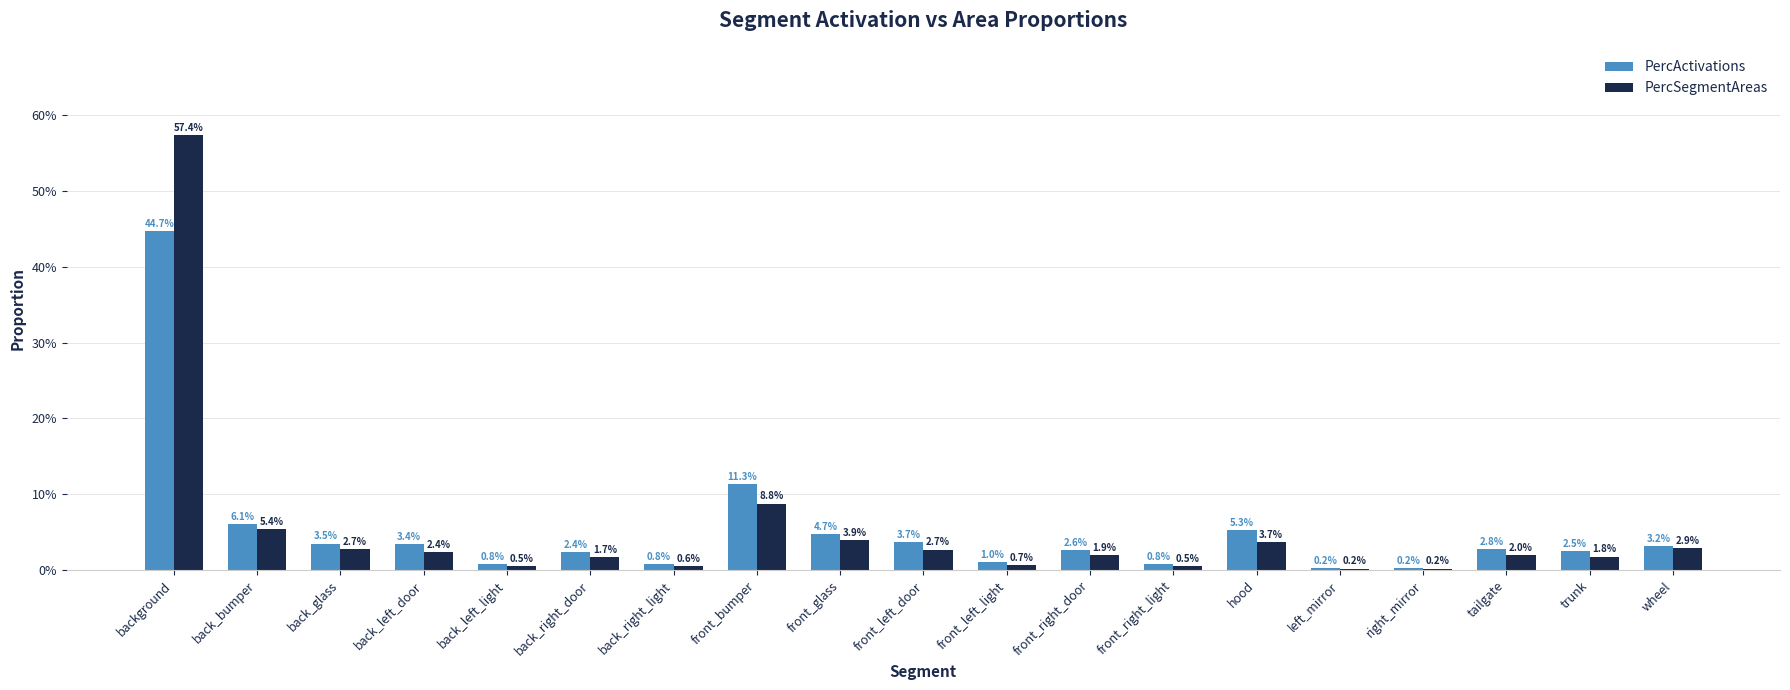

The PercSegmentAreas series shows 0.1 at front_bumper. True or false?

True